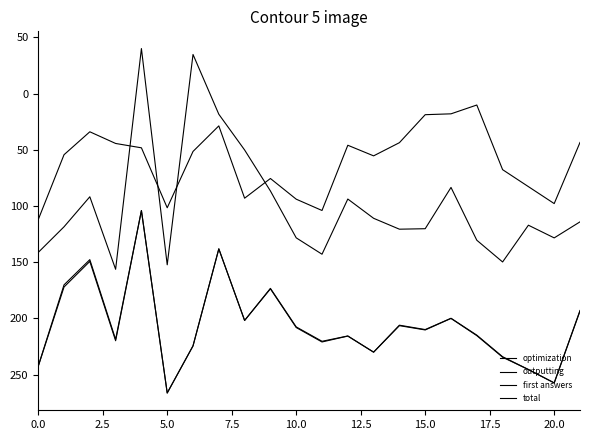

What is the label of the 7th point from the left?

15.0